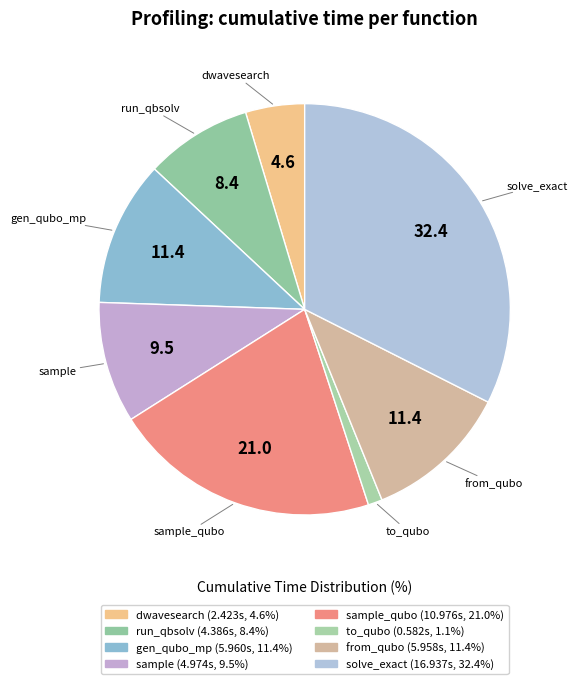

Which slice is the largest?

solve_exact